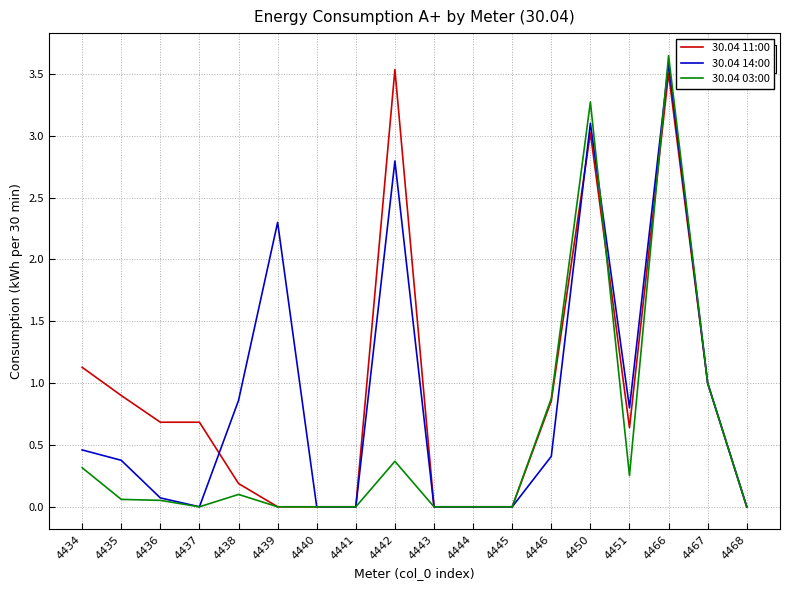

The value of 30.04 11:00 at 4435 is 0.6. True or false?

False